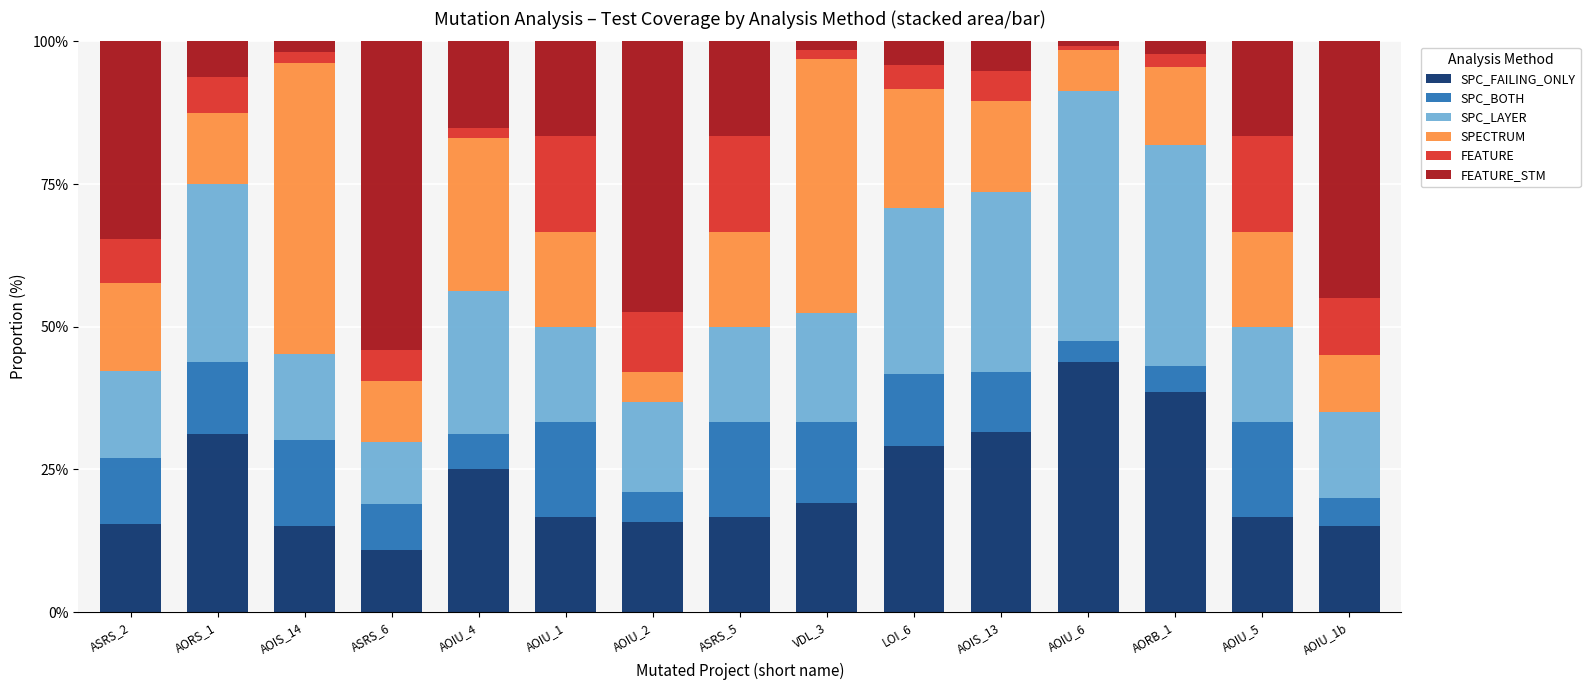

What is the total value across all series at AOIU_5?

100.0